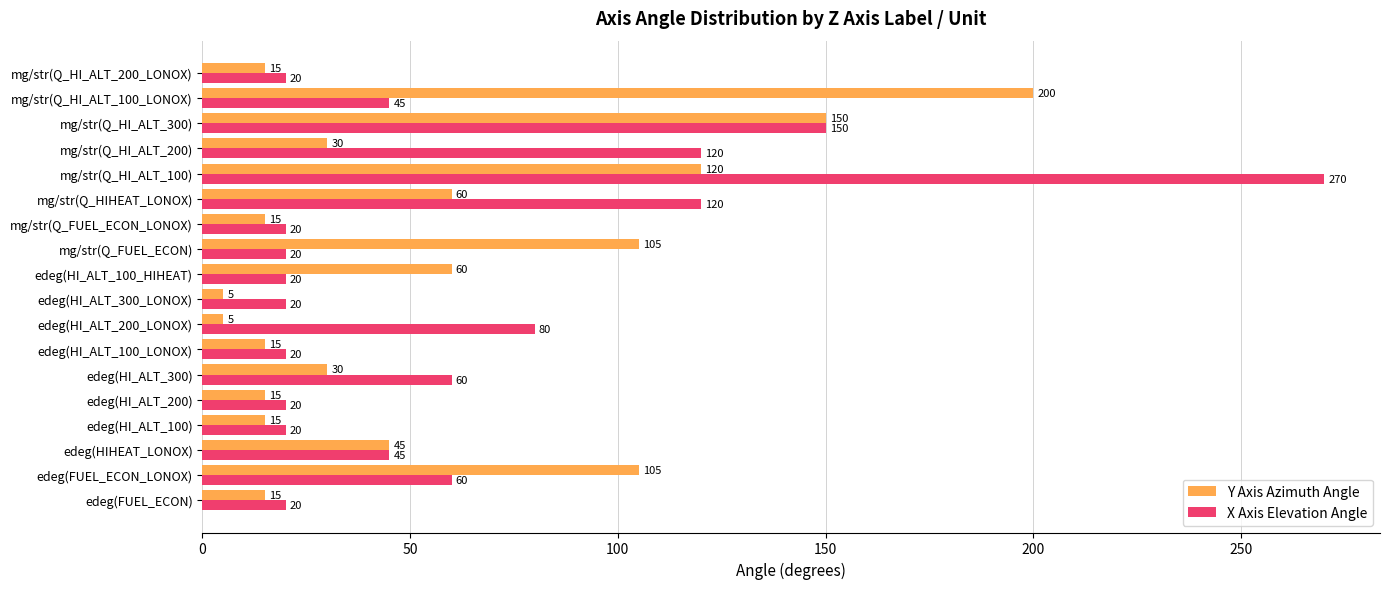

At which category does the chart reach its peak across all series?

mg/str(Q_HI_ALT_100)